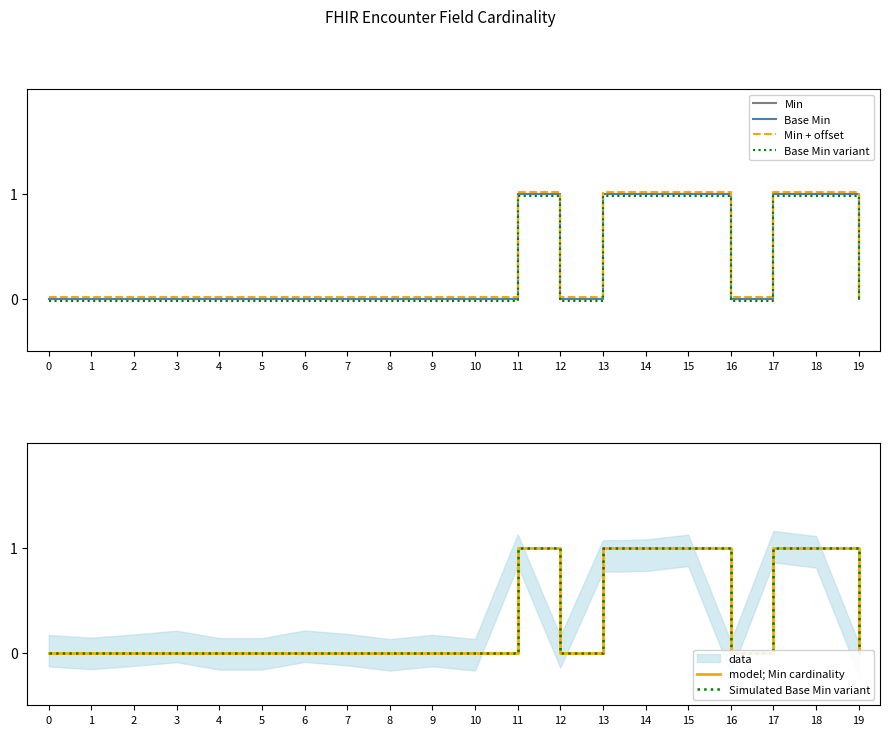

The Simulated Base Min variant series shows 1.0 at 13. True or false?

True